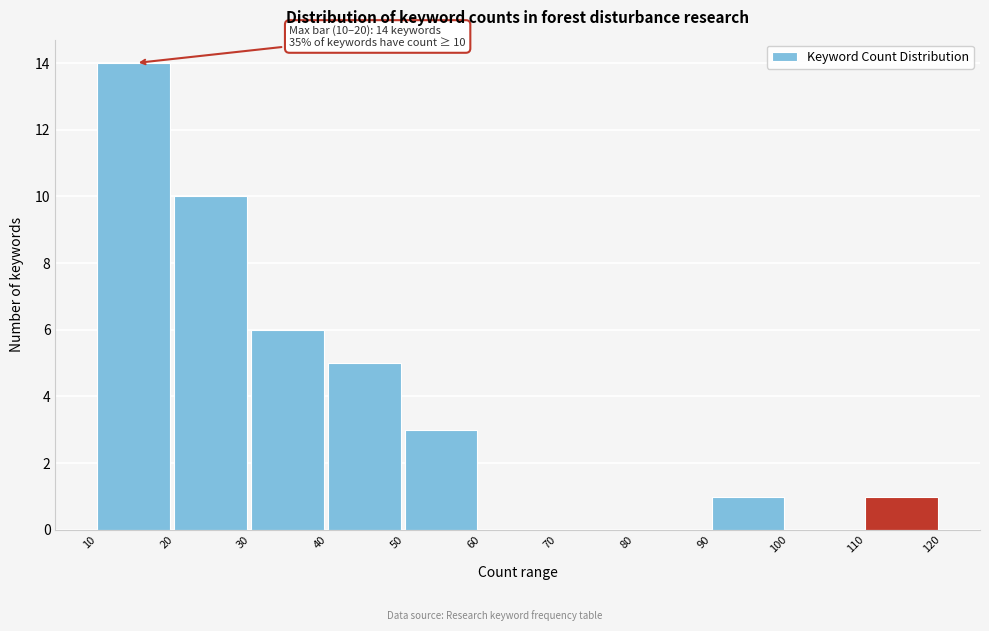

Over which range of the x-axis is the bar tallest?

10 to 20